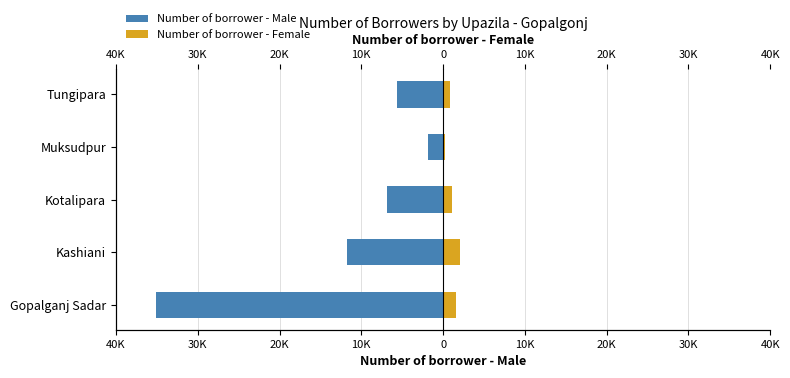

What is the difference between the Number of borrower - Male values at Muksudpur and Tungipara?

3820